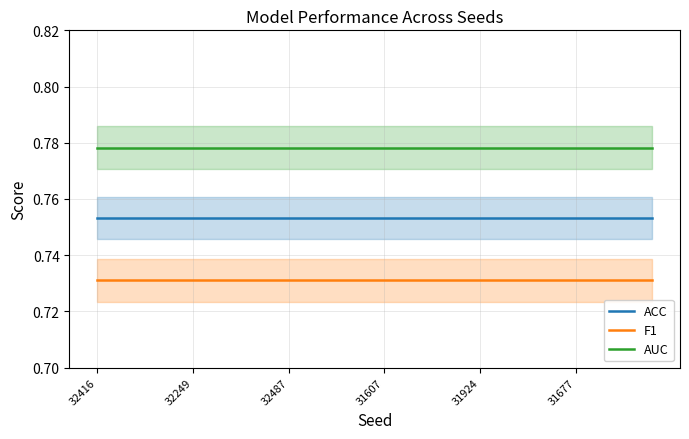

At 26, list the series in order from largest to smallest.

AUC, ACC, F1